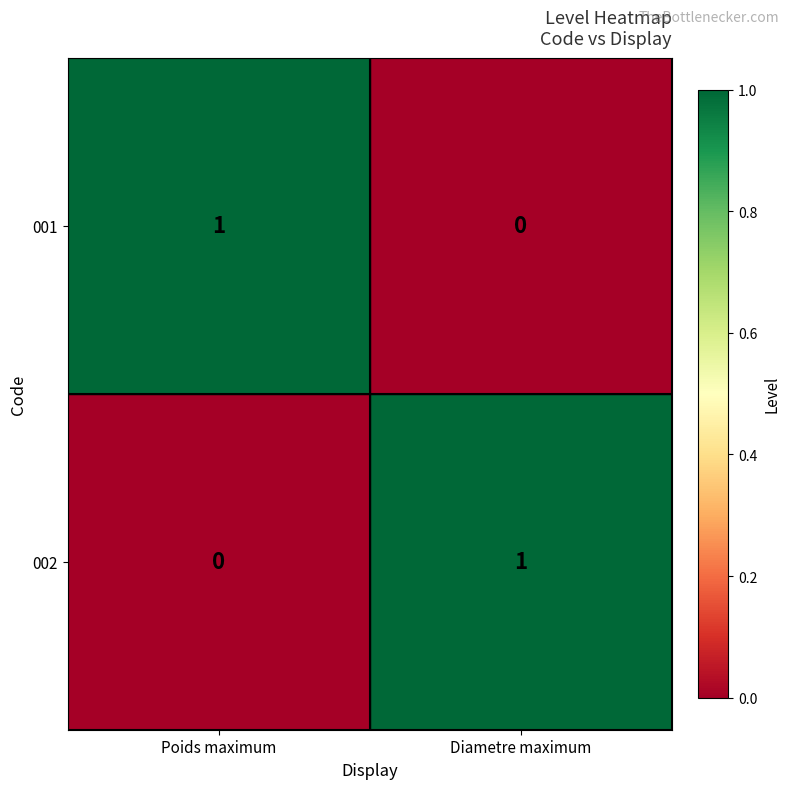

What is the spread (max minus min) of values at Diametre maximum?

1